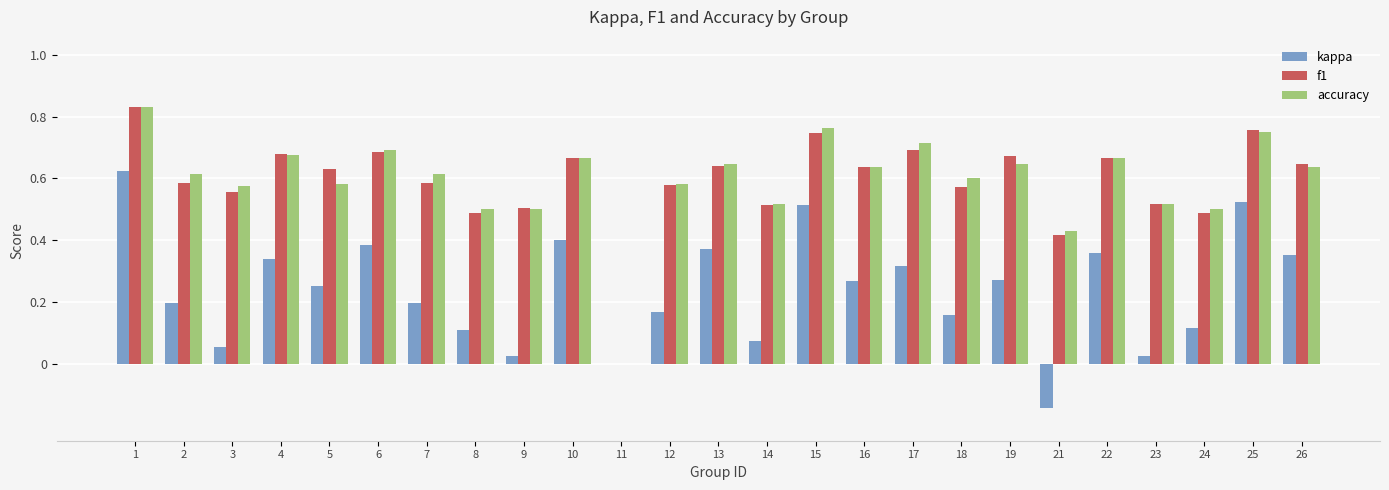

What is the total value across all series at 7?

1.4